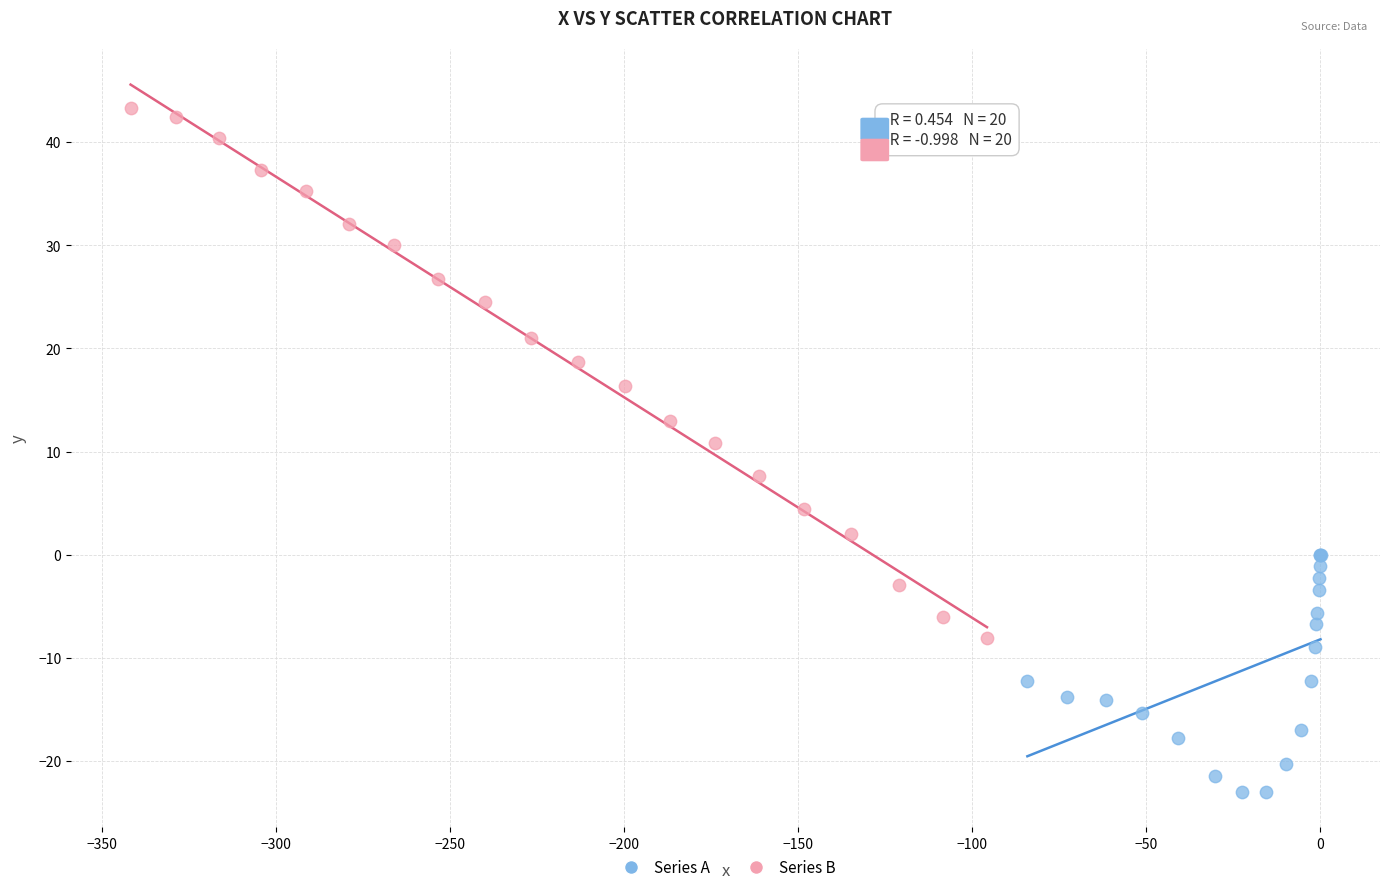

Which series contains the lowest Y value?

Series A